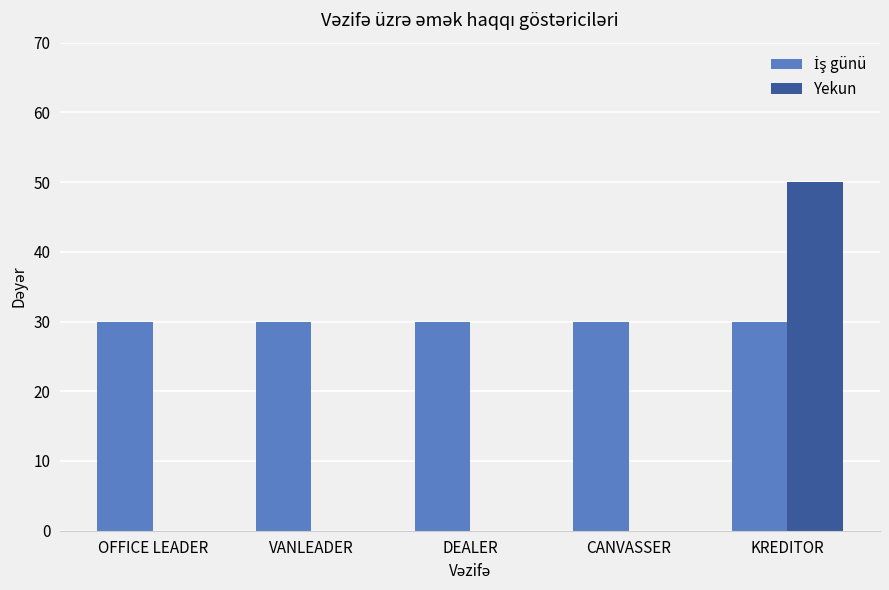

Count the number of categories in the chart.

5